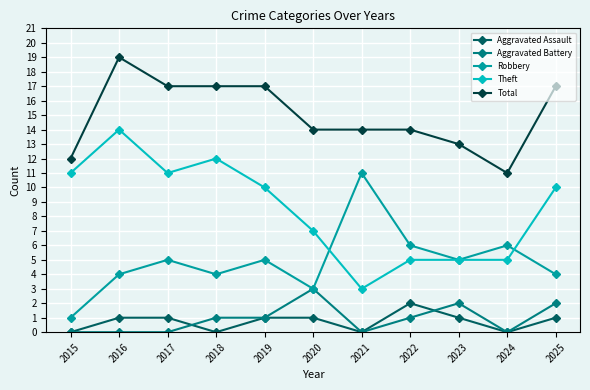

How many lines are shown in the chart?

5